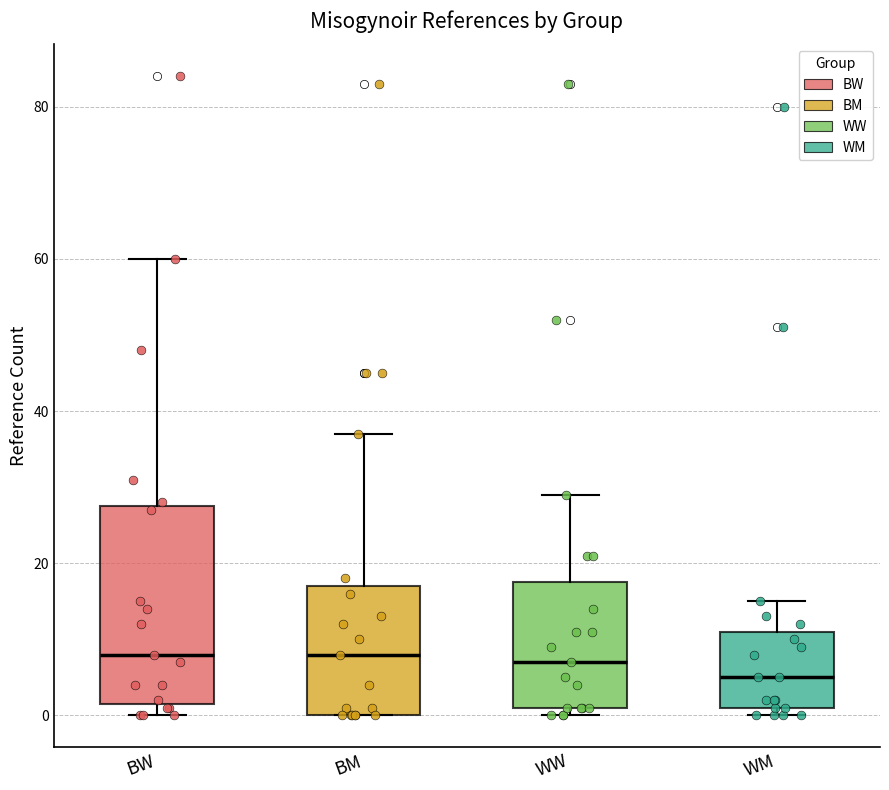

Comparing the boxes themselves (not the whiskers), which one is the tallest?

BW